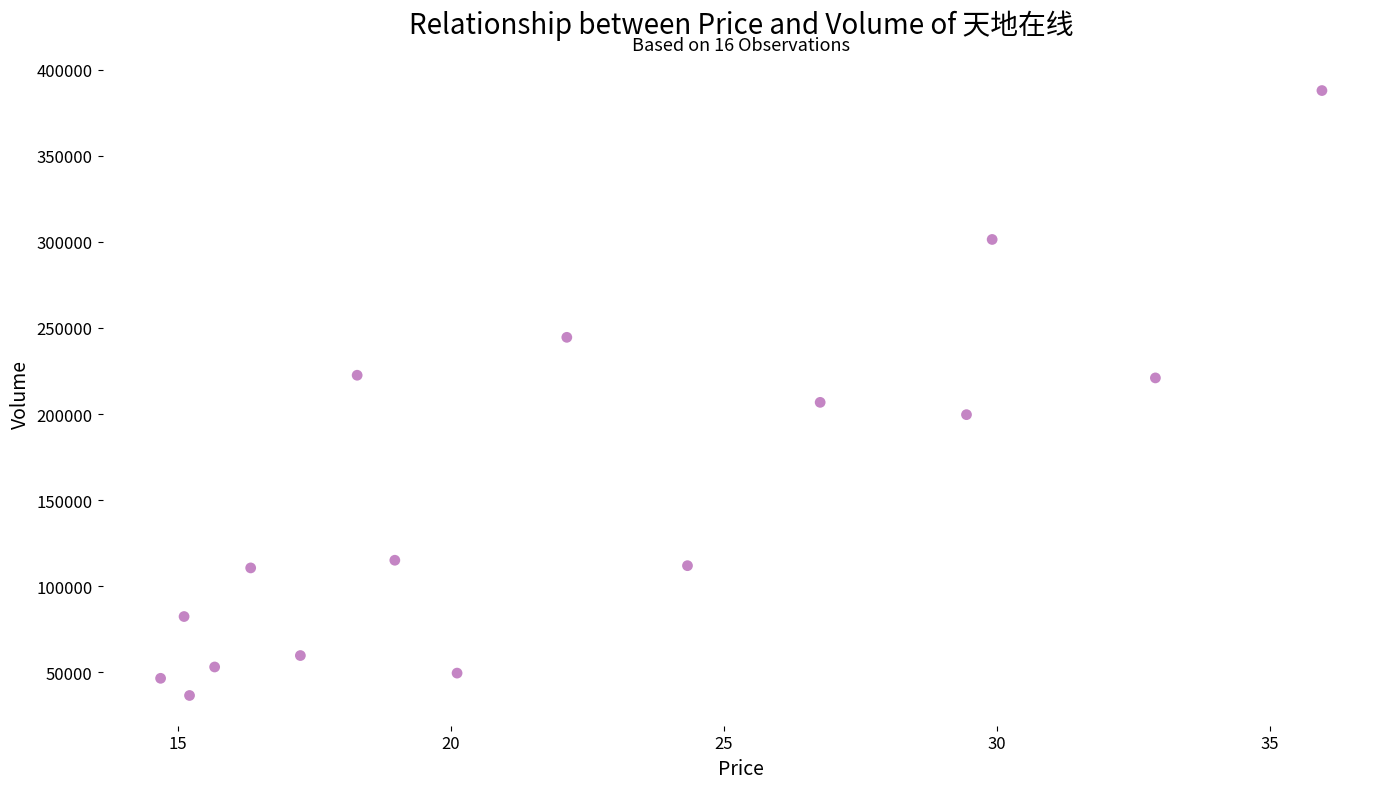

What is the range of Y values (max minus min)?

351315